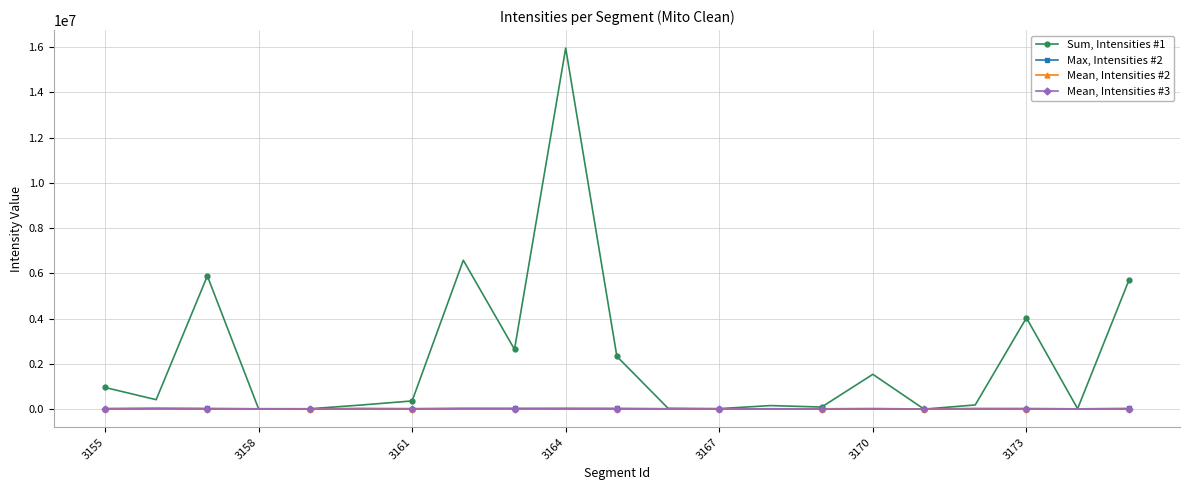

Which series has the widest spread of values?

Sum, Intensities #1